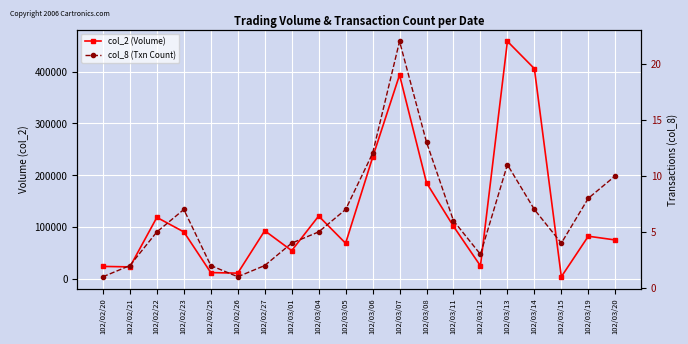

What is the label of the 3rd point from the right?

102/03/15